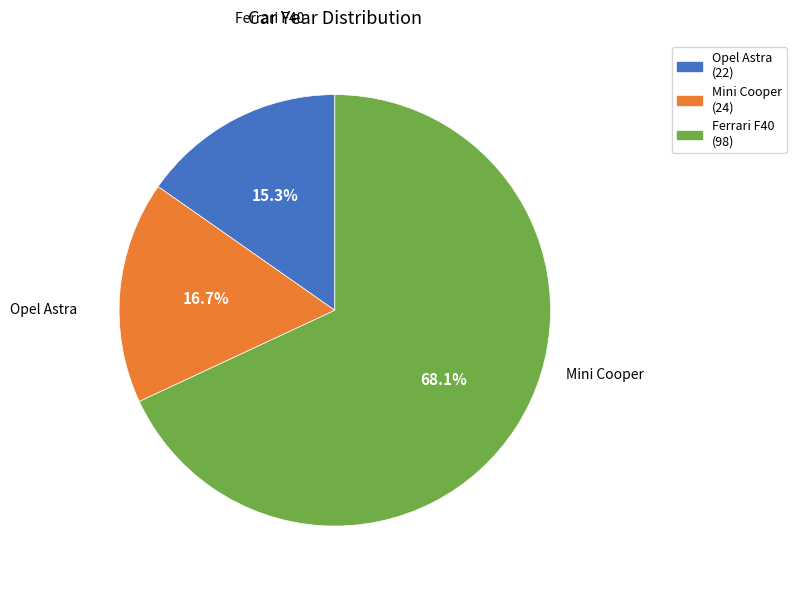

What portion of the pie excludes Opel Astra?

84.7%